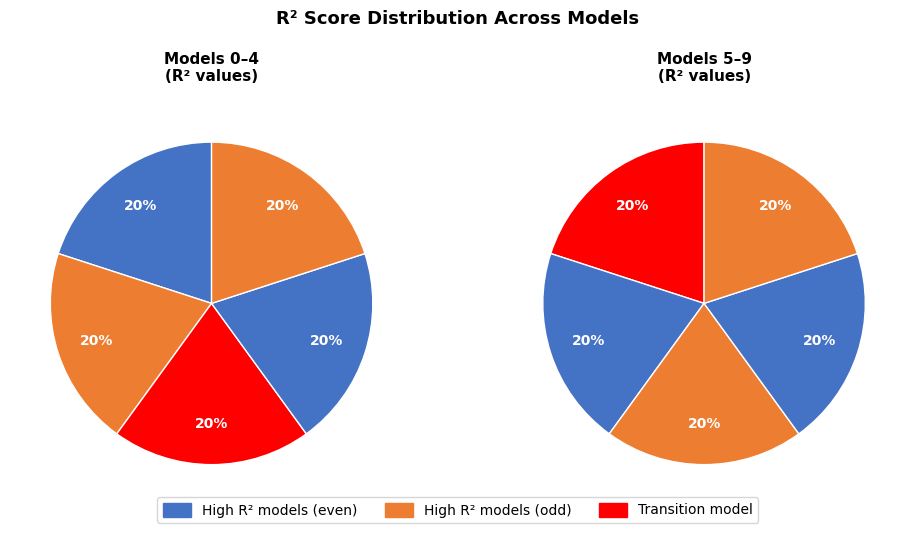

True or false: model_5_18_7 accounts for 4% of the total.

False